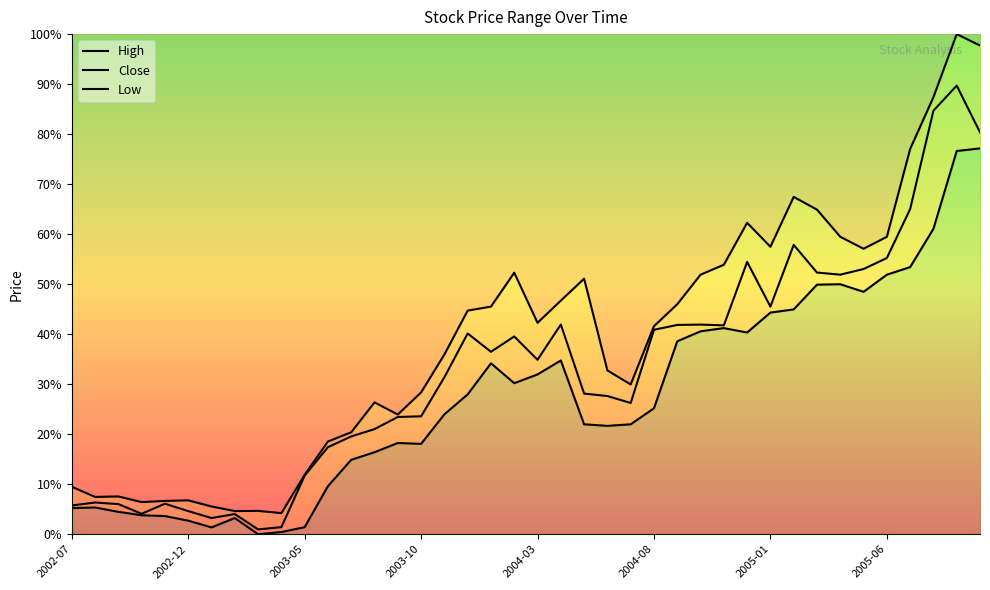

Between 2003-11 and 2005-04, which series saw the biggest shift?

Low